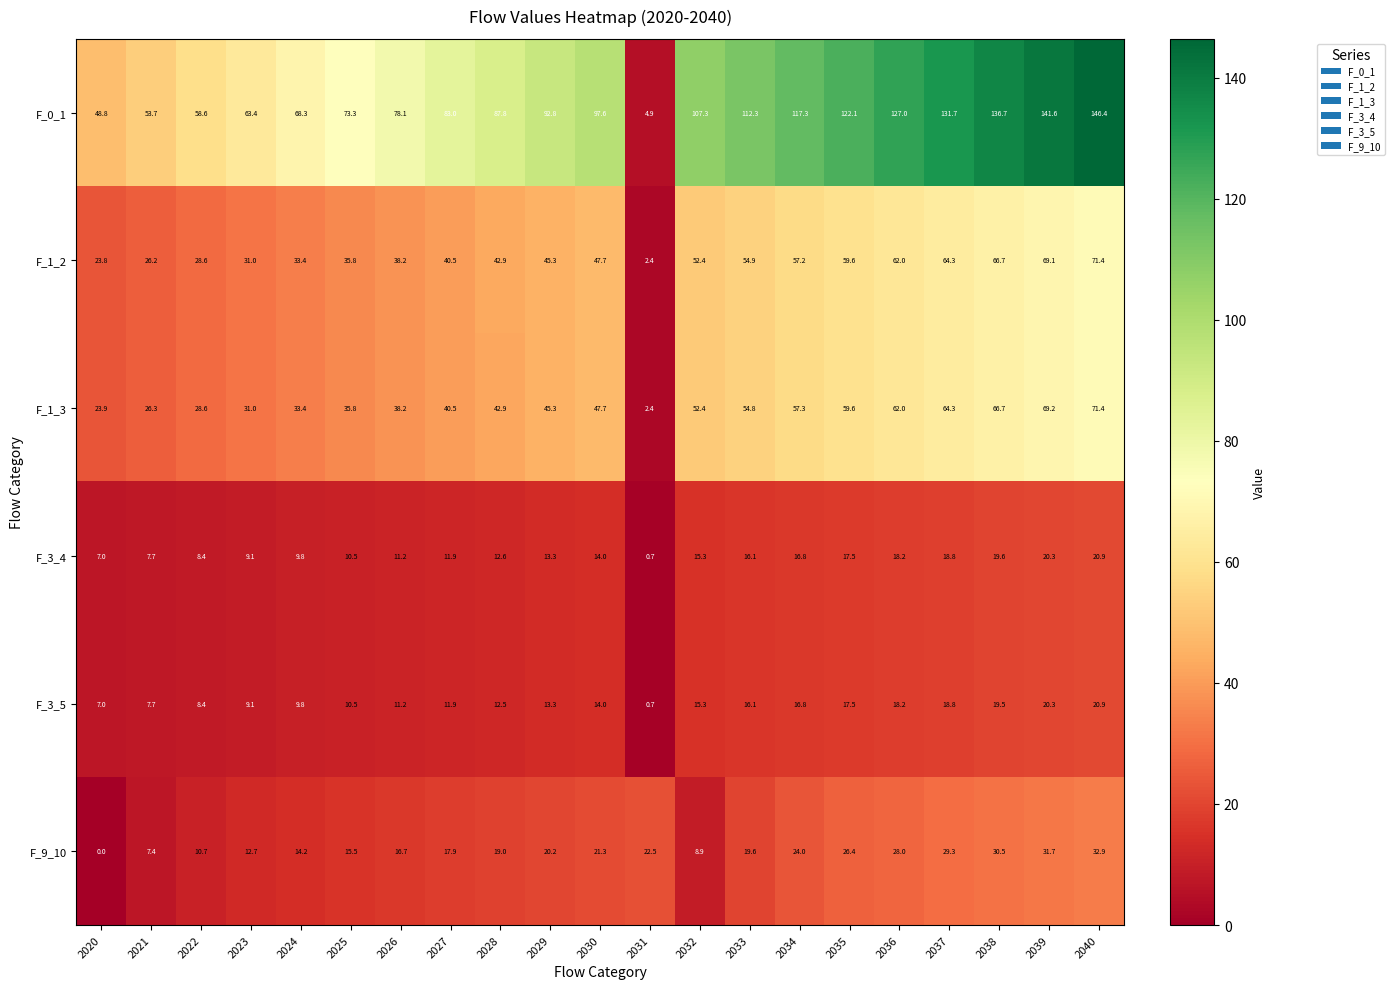

Is it true that F_0_1 equals 122.1 at 2035?

True